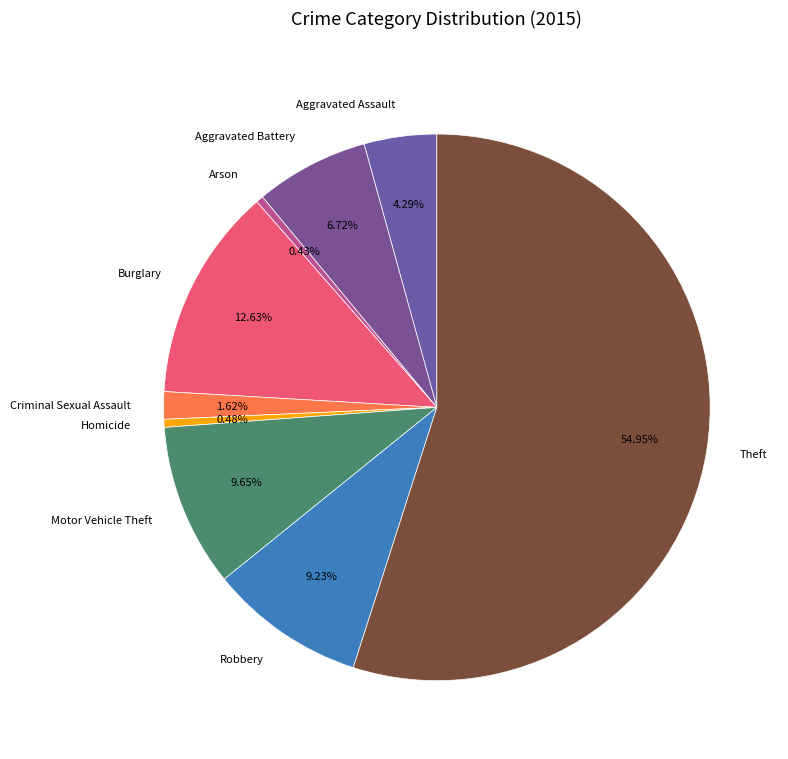

What is the ratio of the value at Aggravated Assault to the value at Aggravated Battery?

0.6